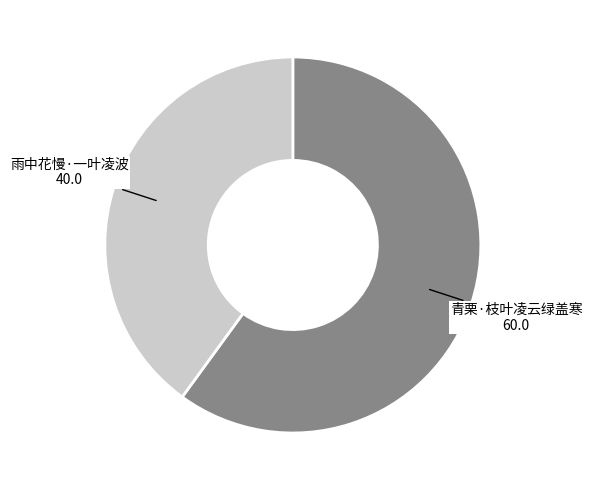

What is the largest slice in the pie chart?

青栗·枝叶凌云绿盖寒